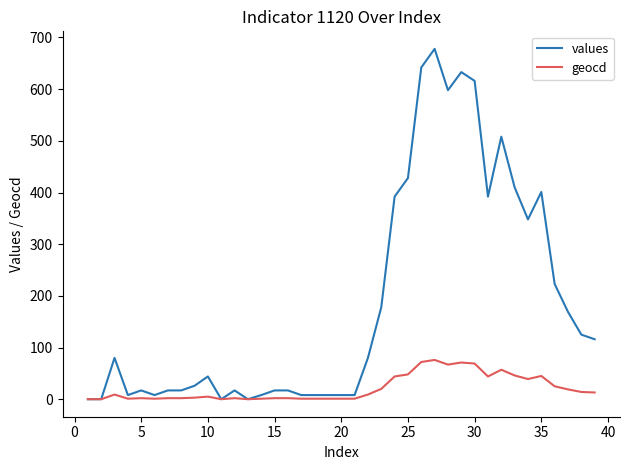

Which series has the widest spread of values?

values